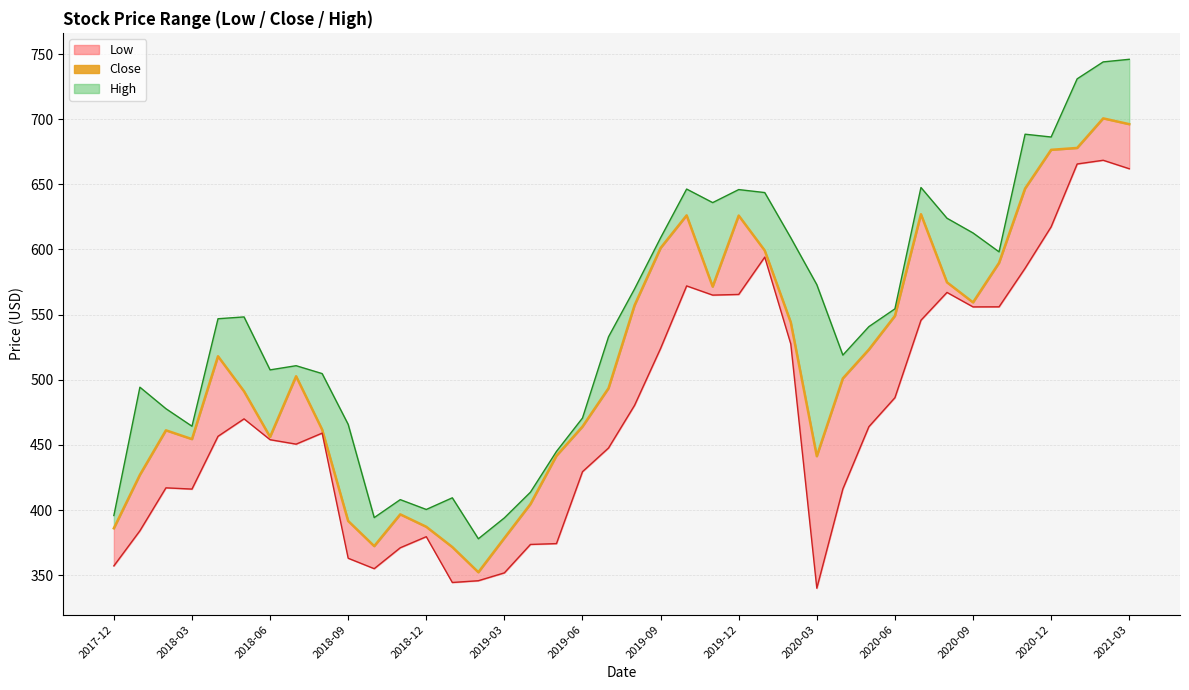

True or false: Close has more than 2 interior local peaks.

True